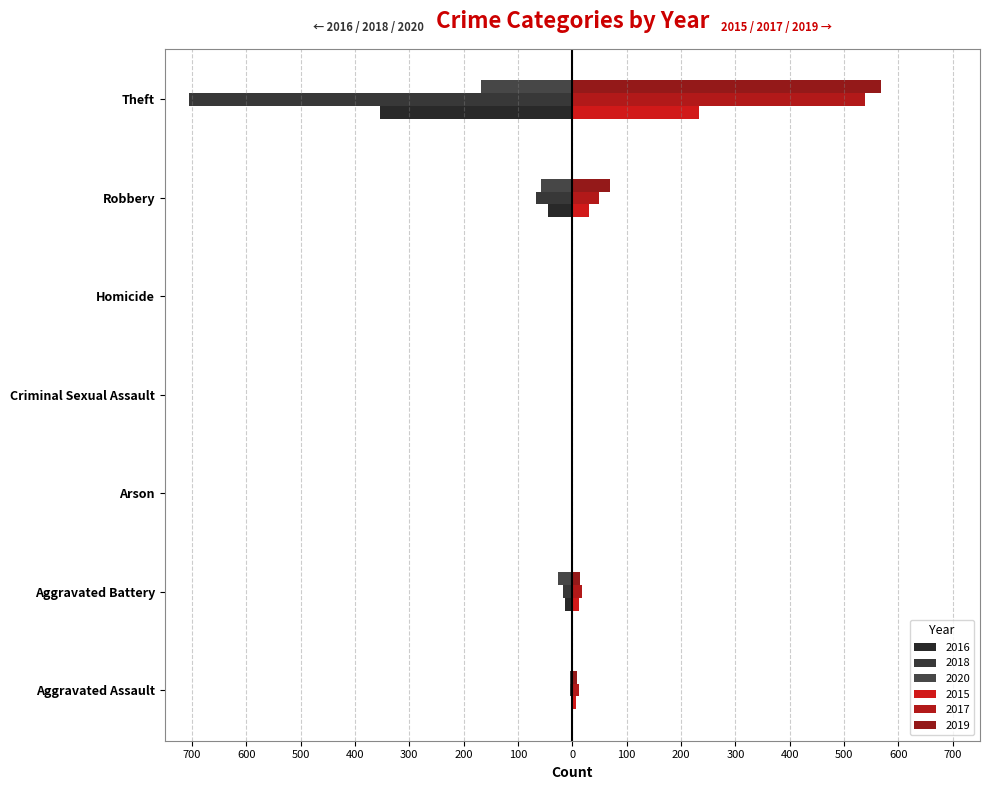

Between Aggravated Assault and Homicide, which series saw the biggest shift?

2017